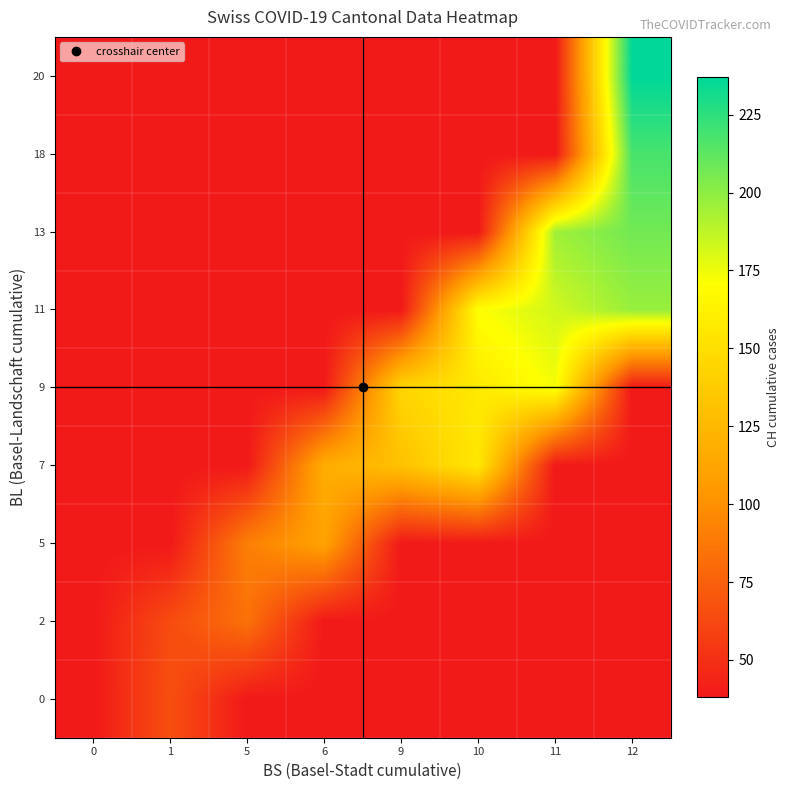

Which has a higher value, 9 or 5?

9